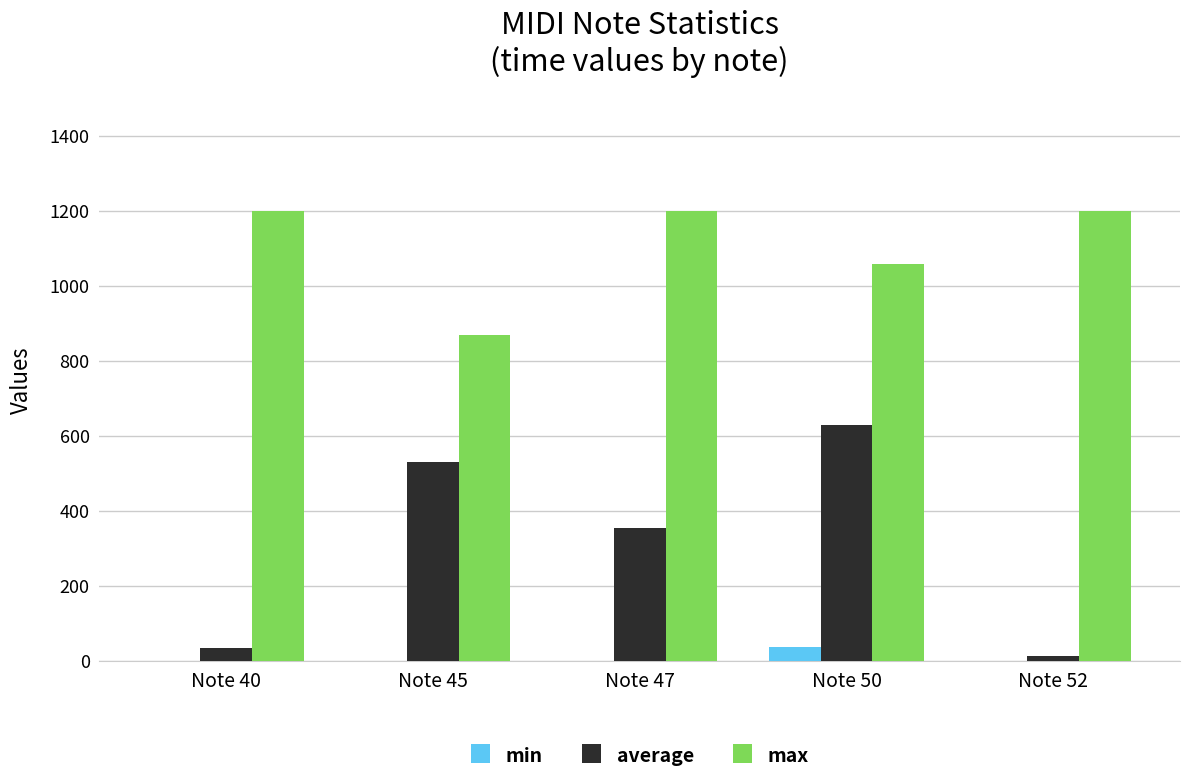

What is the sum of all average values?

1561